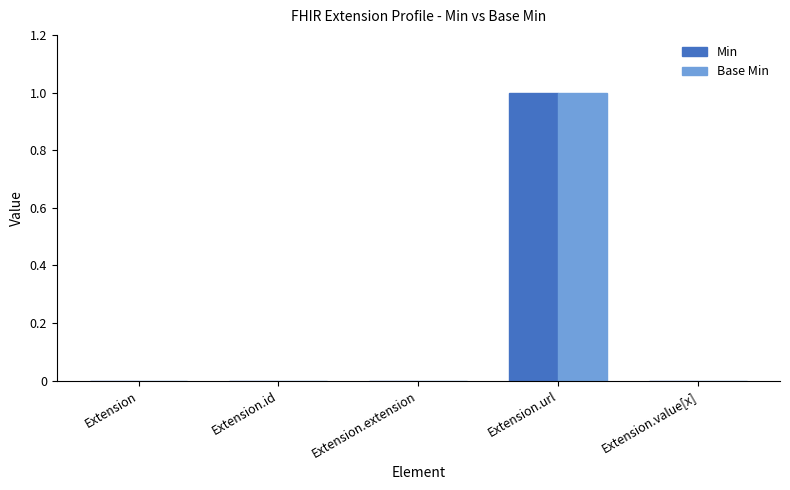

Which category has the highest value in the Base Min series?

Extension.url